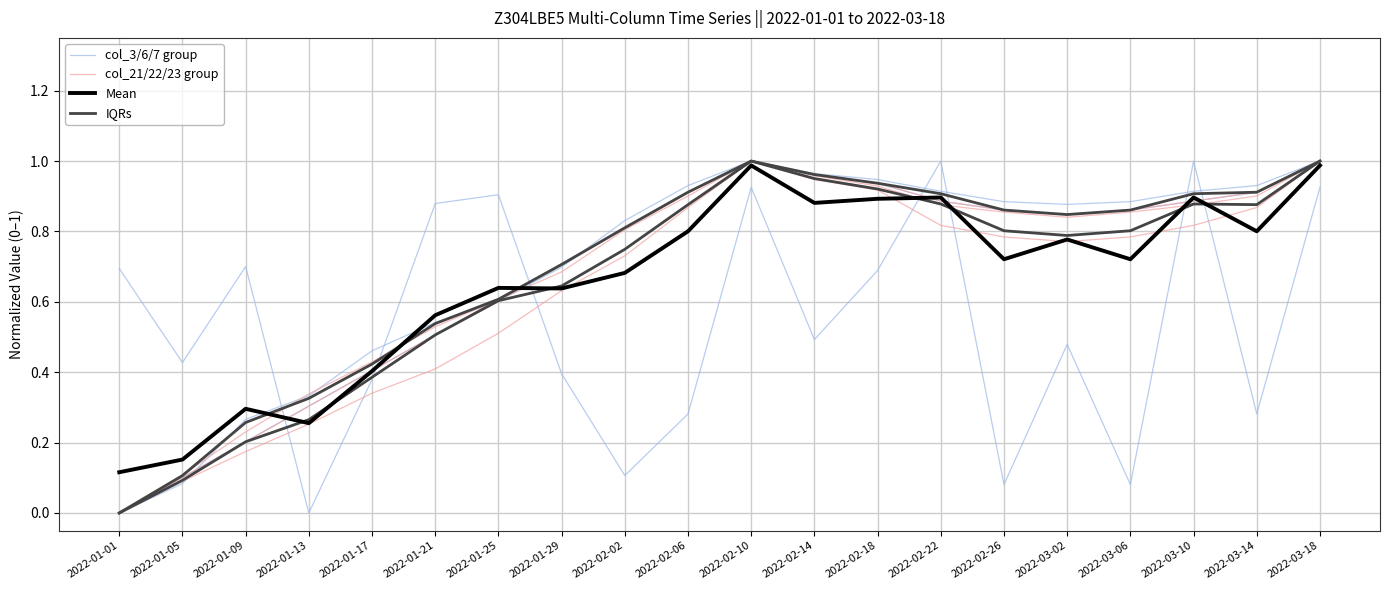

Read the IQRs value at 2022-01-17.

0.4